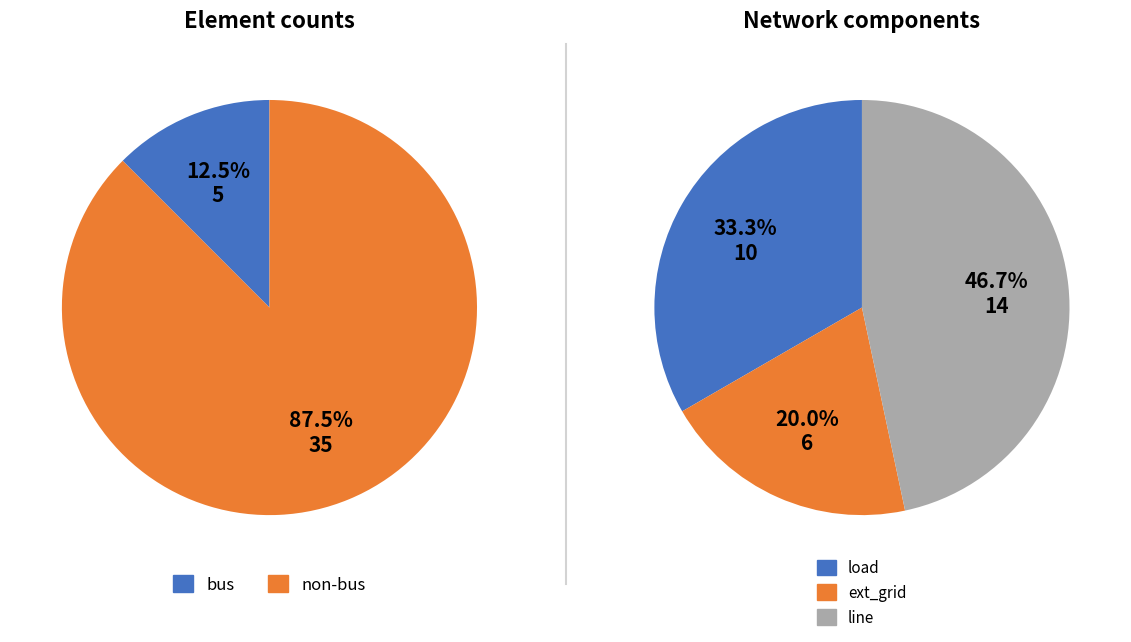

What is the smallest slice in the pie chart?

bus